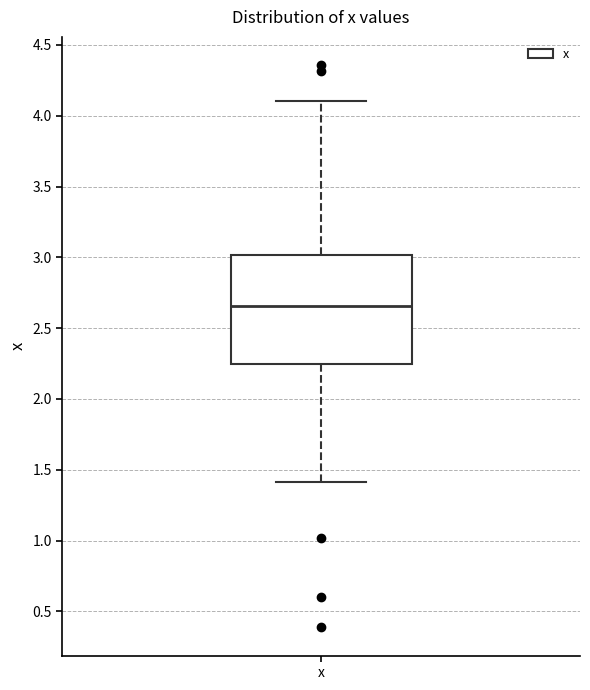

Read this box plot against the y-axis: the position of the median line, the range covered by the box, and the ends of both whiskers. The values are not printed on the chart, so give them approximately, as read against the axis.

median 2.65, box 2.25 to 3.00, whiskers 1.40 to 4.10